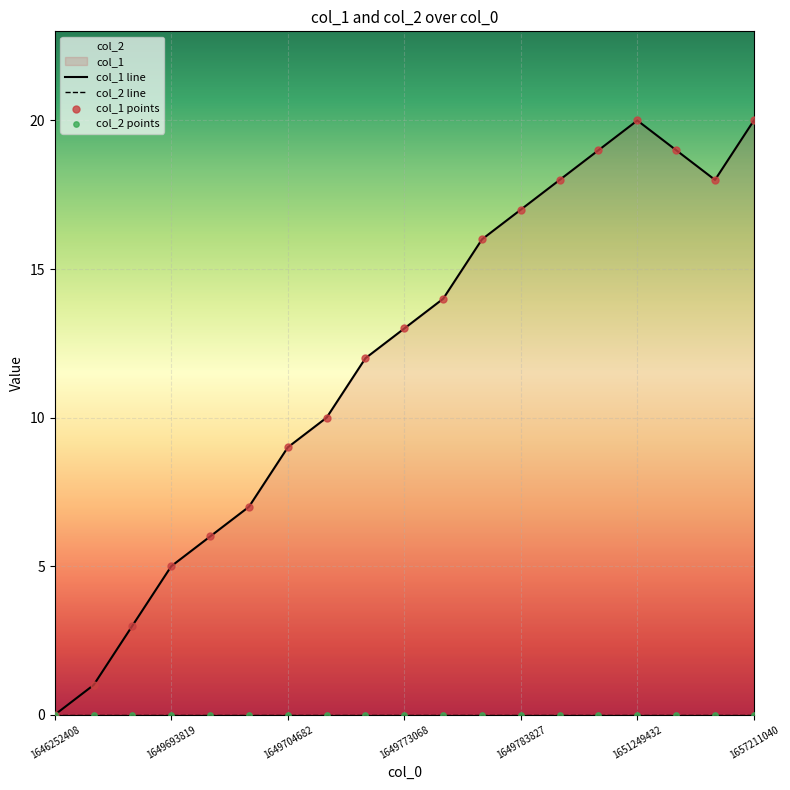

Is the value of col_2 points at 1651249432 greater than the value of col_1 points at 1649783827?

No